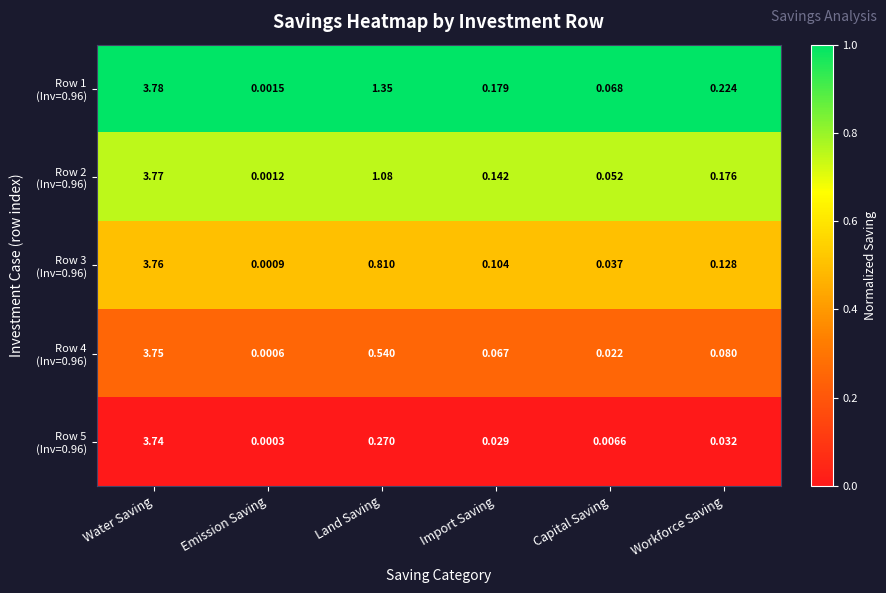

At which category is the sum across all series the highest?

Water Saving